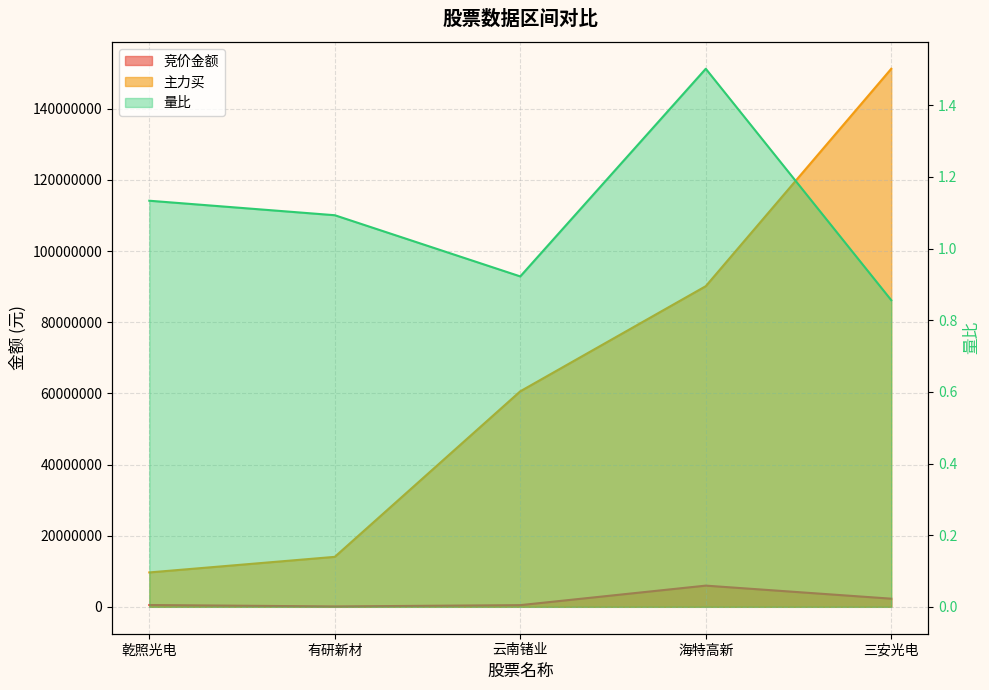

At how many categories does at least one series exceed 112551457?

1